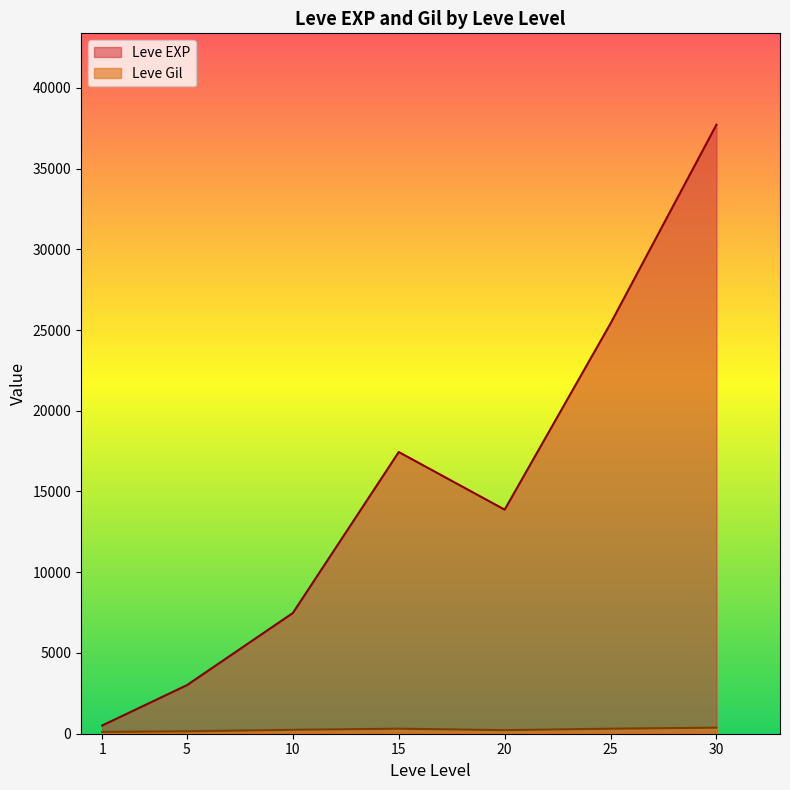

The Leve Gil series shows 288 at 20. True or false?

False